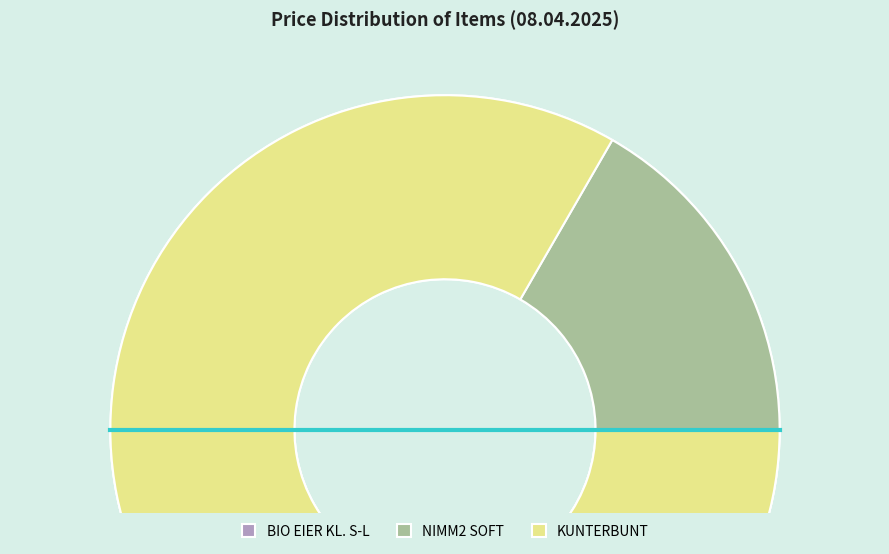

Combined, what portion of the pie is KUNTERBUNT and BIO EIER KL. S-L?

73.4%